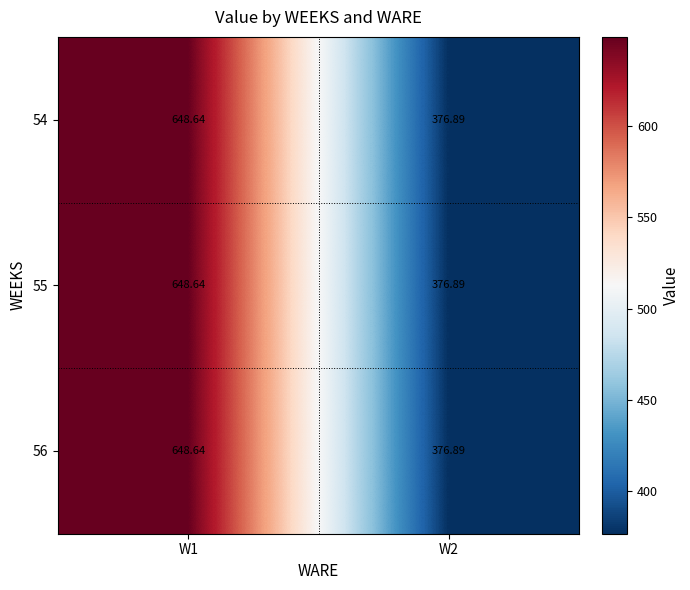

What is the total value across all series at W2?

1130.7